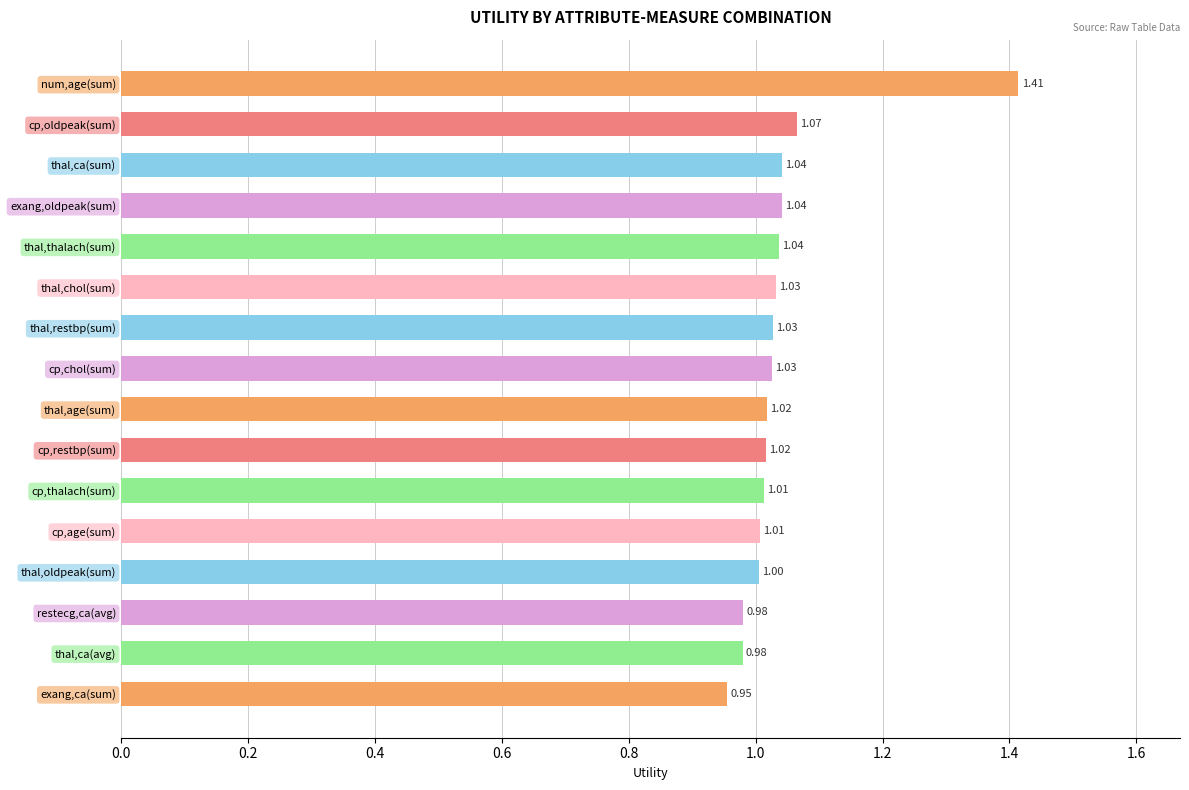

What is the ratio of the value at thal,oldpeak(sum) to the value at cp,chol(sum)?

1.0